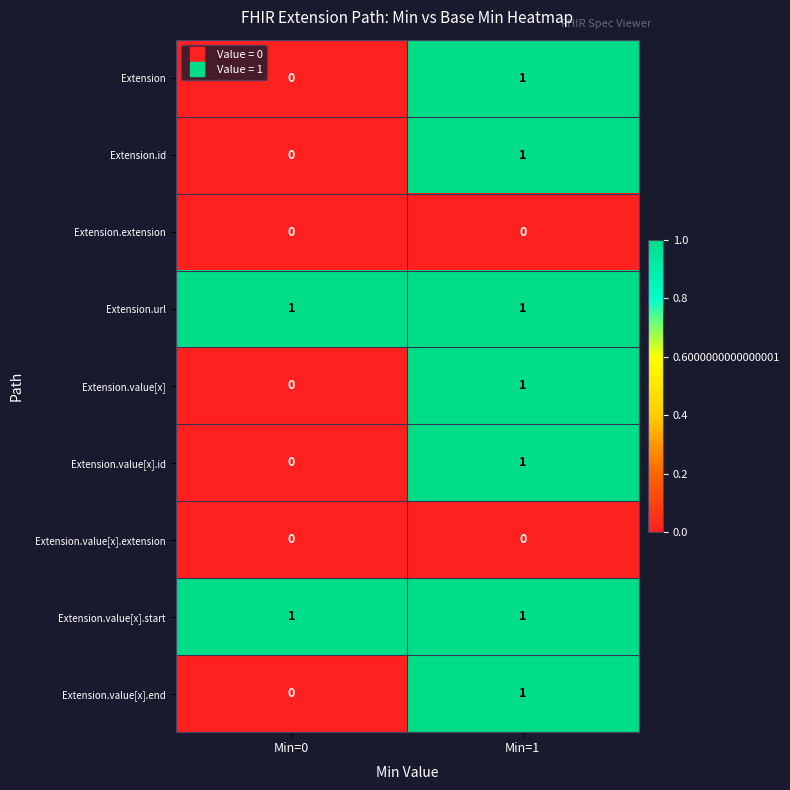

Is it true that Extension.value[x] equals 1 at Min=1?

True